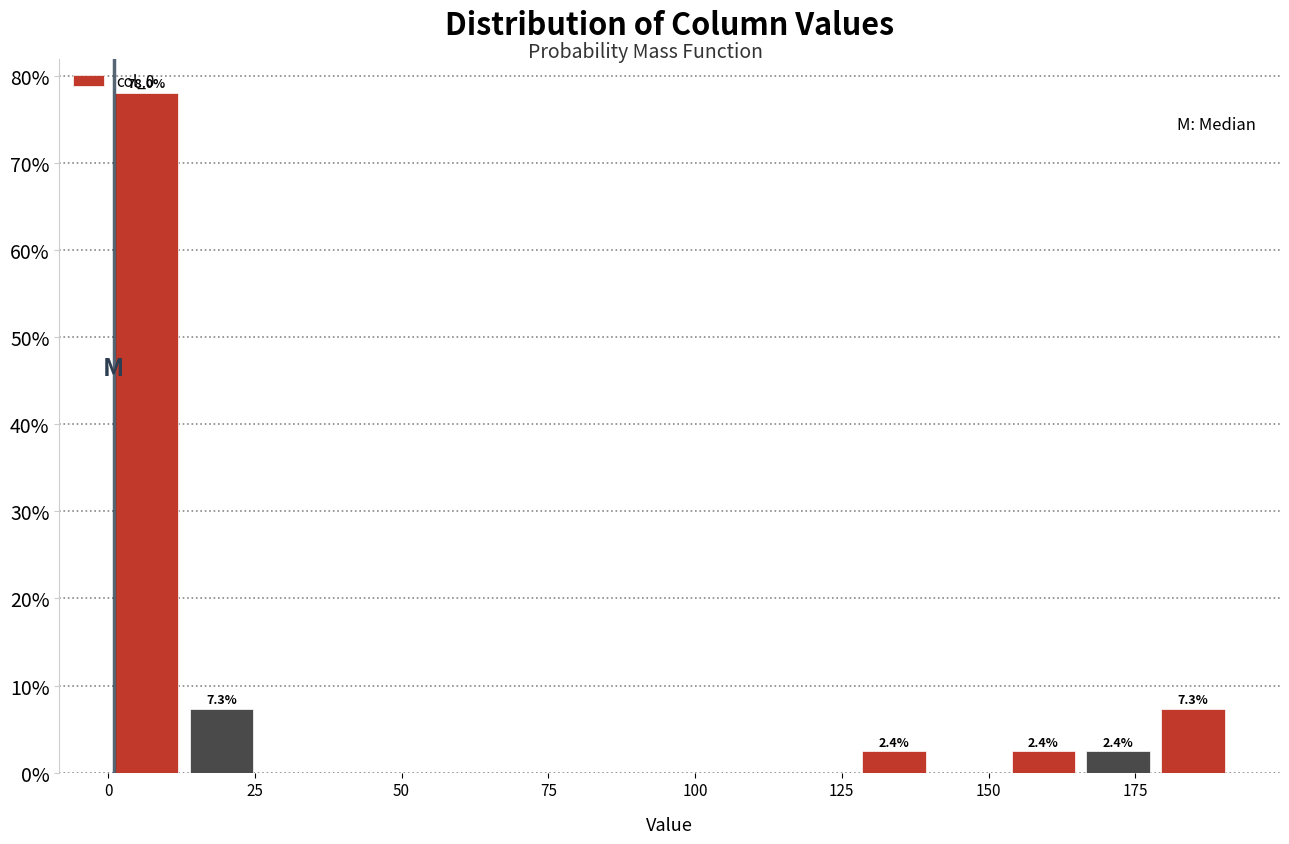

Around what value on the x-axis is the tallest bar? Give the approximate position of its centre, as read against the axis.

5